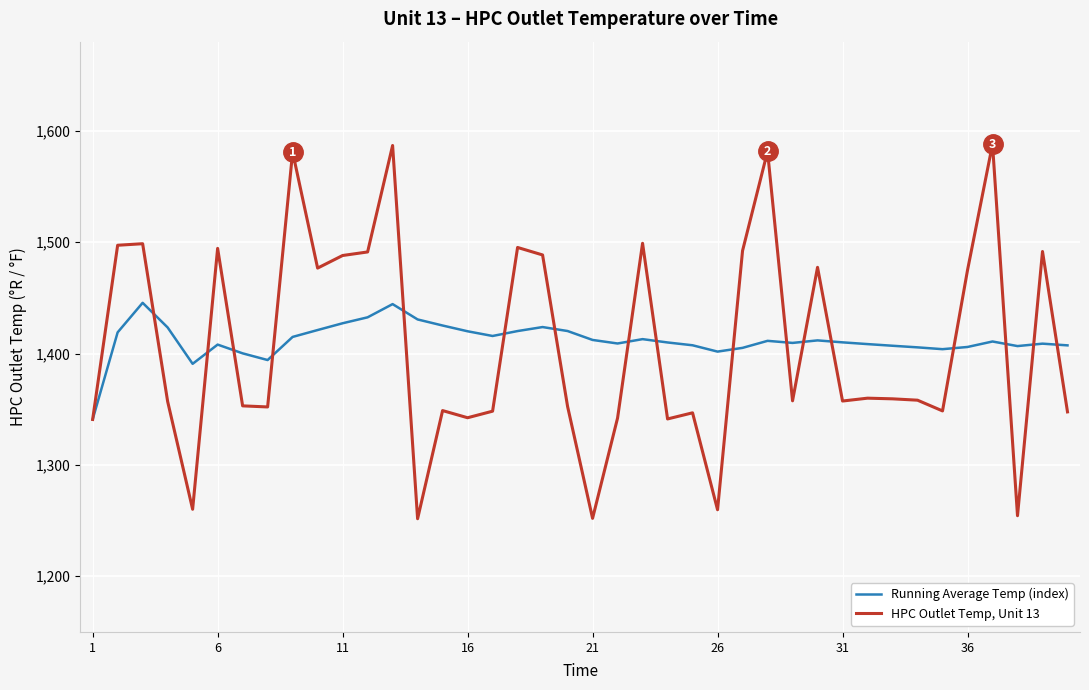

What is the maximum value shown in the chart?

1587.9